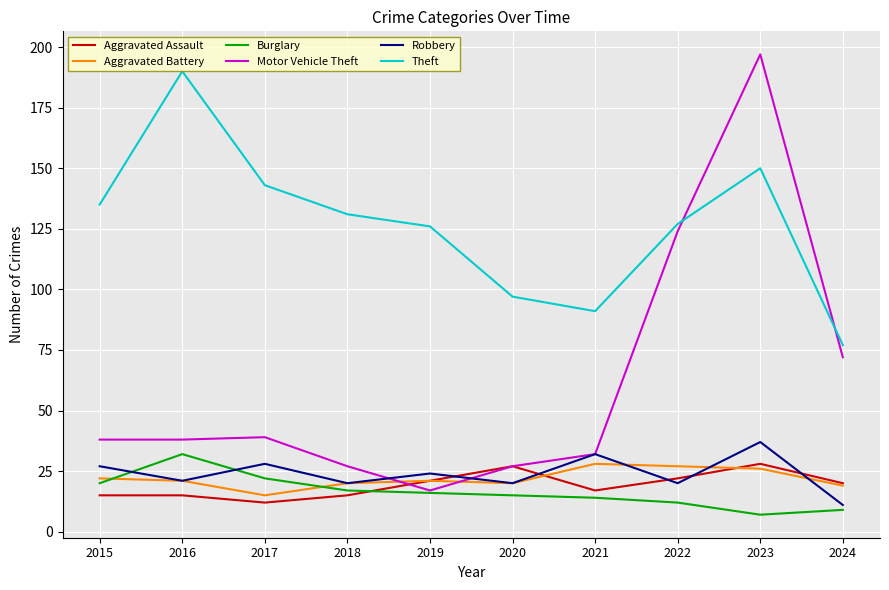

What is the difference between the highest and lowest values at 2019?

110